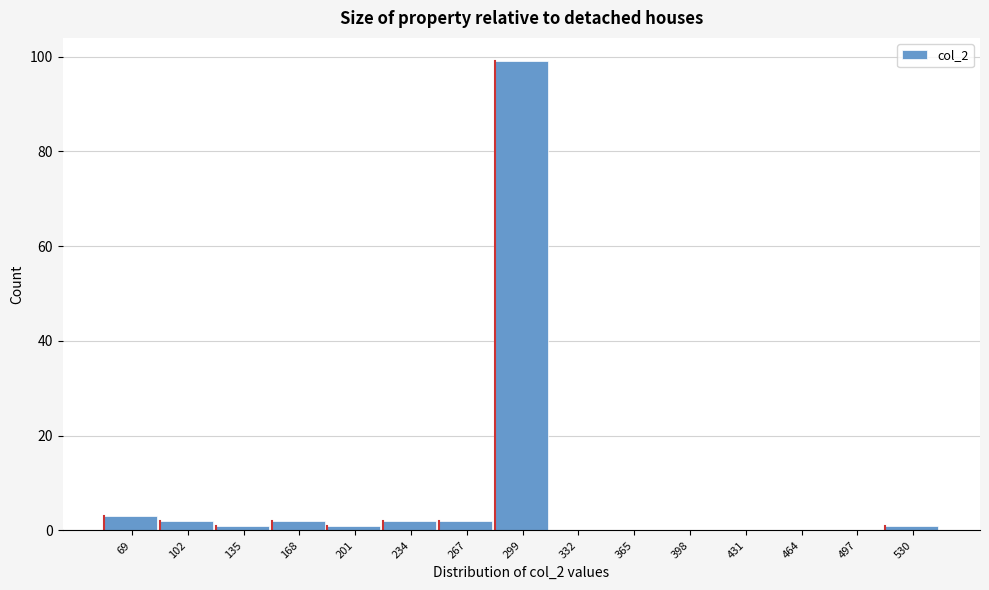

Reading right to left, list all the values displayed in this chart.

530=1	497=0	464=0	431=0	398=0	365=0	332=0	299=99	267=2	234=2	201=1	168=2	135=1	102=2	69=3